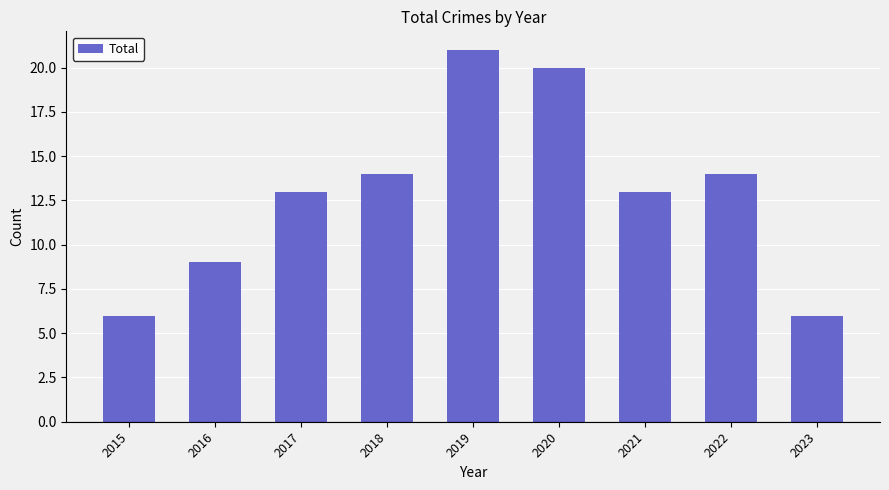

What is the value of the 3rd bar from the left?

13